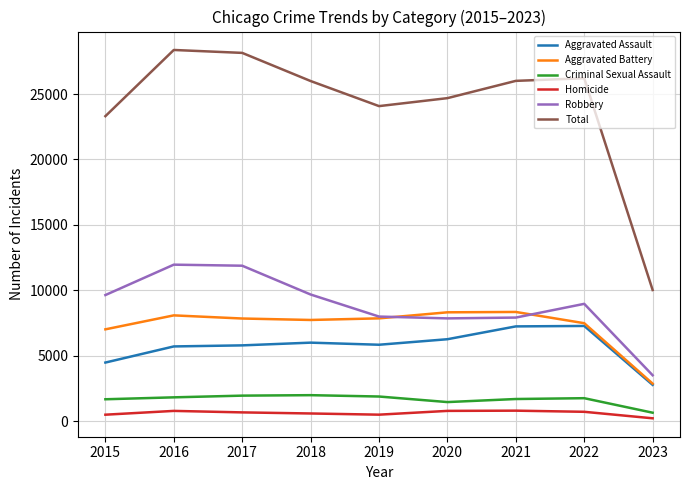

Which series changed the most between 2015 and 2018?

Total